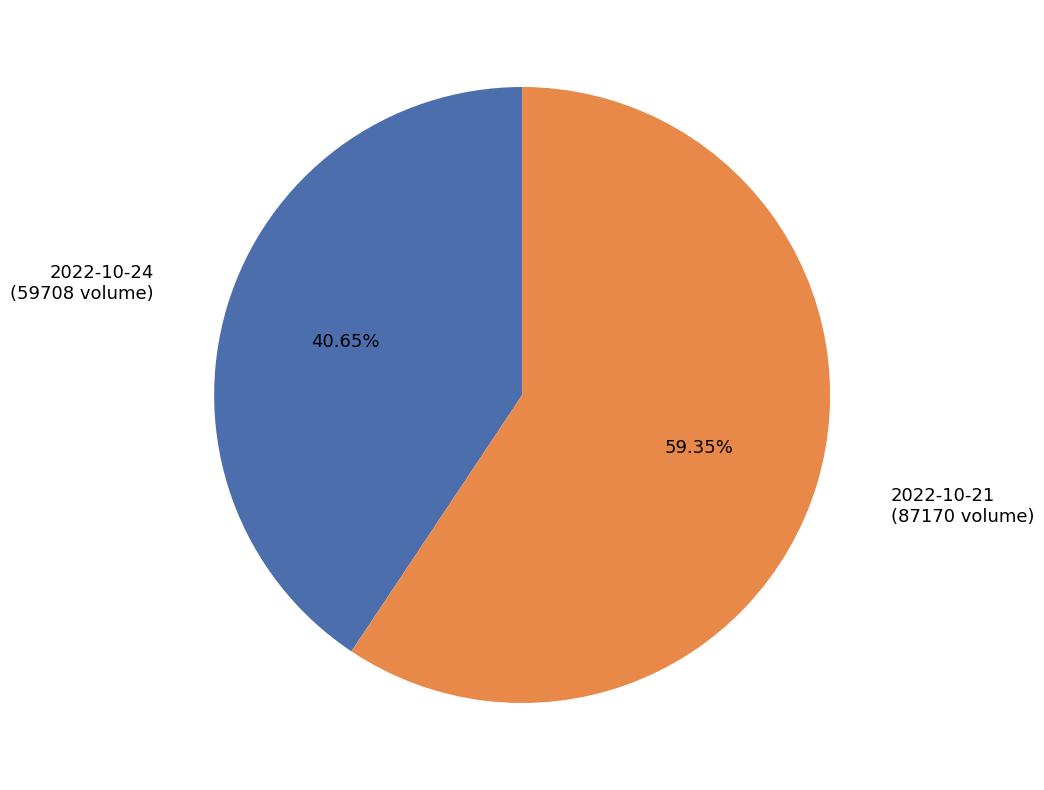

Which category has the smallest portion of the pie?

2022-10-24